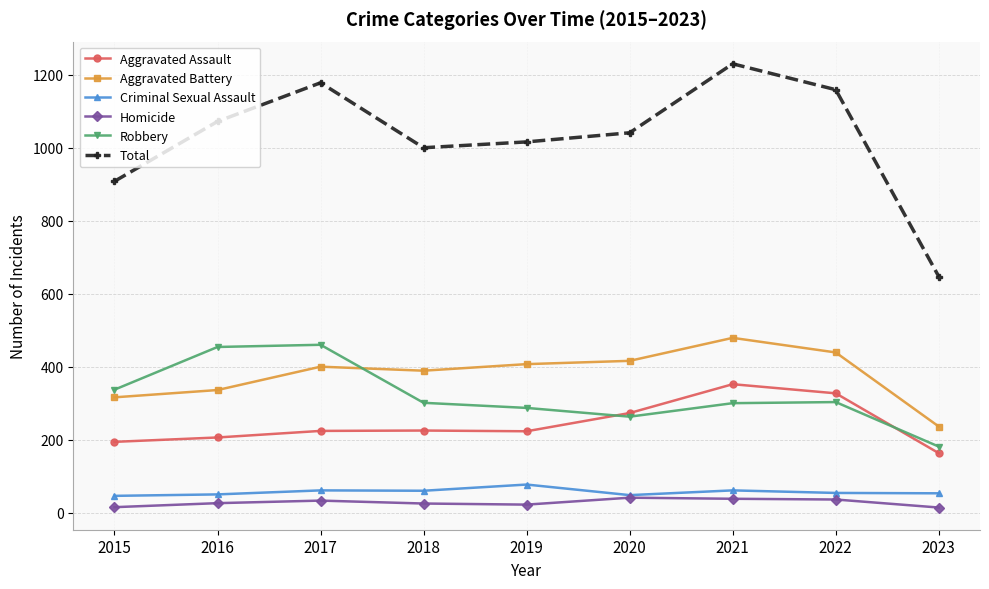

True or false: Aggravated Assault has a value of 399 at 2020.

False